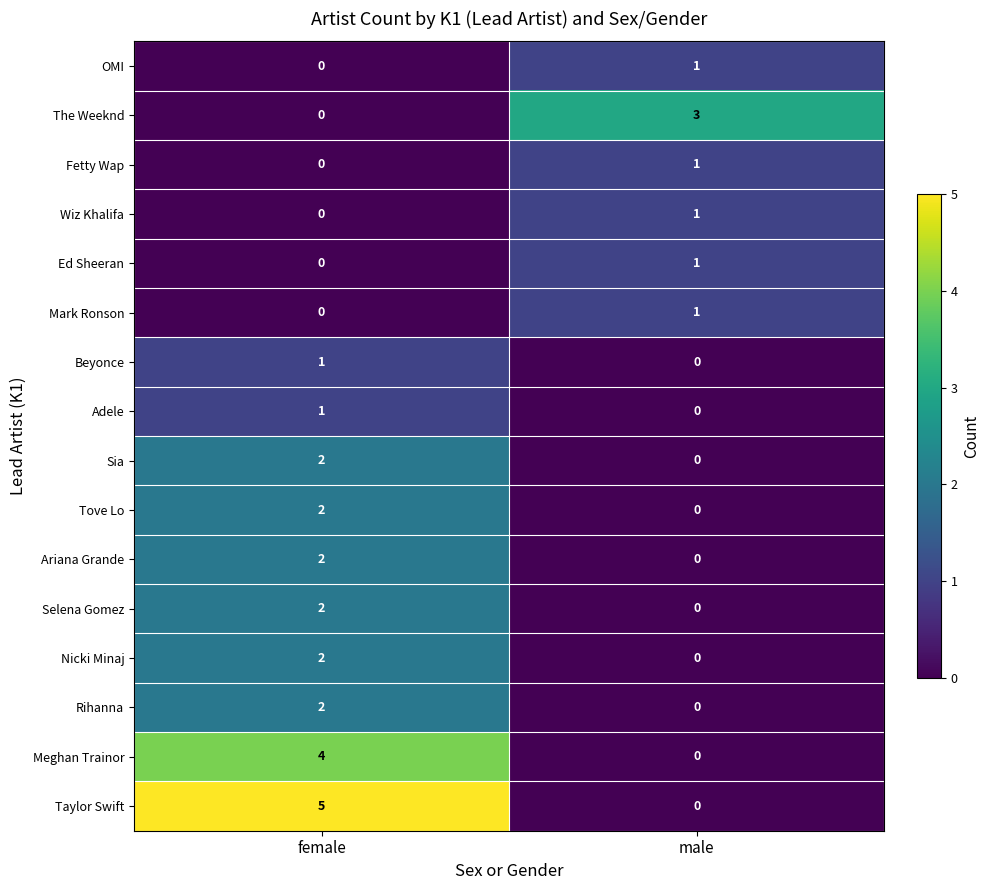

Between female and male, which series saw the biggest shift?

Taylor Swift